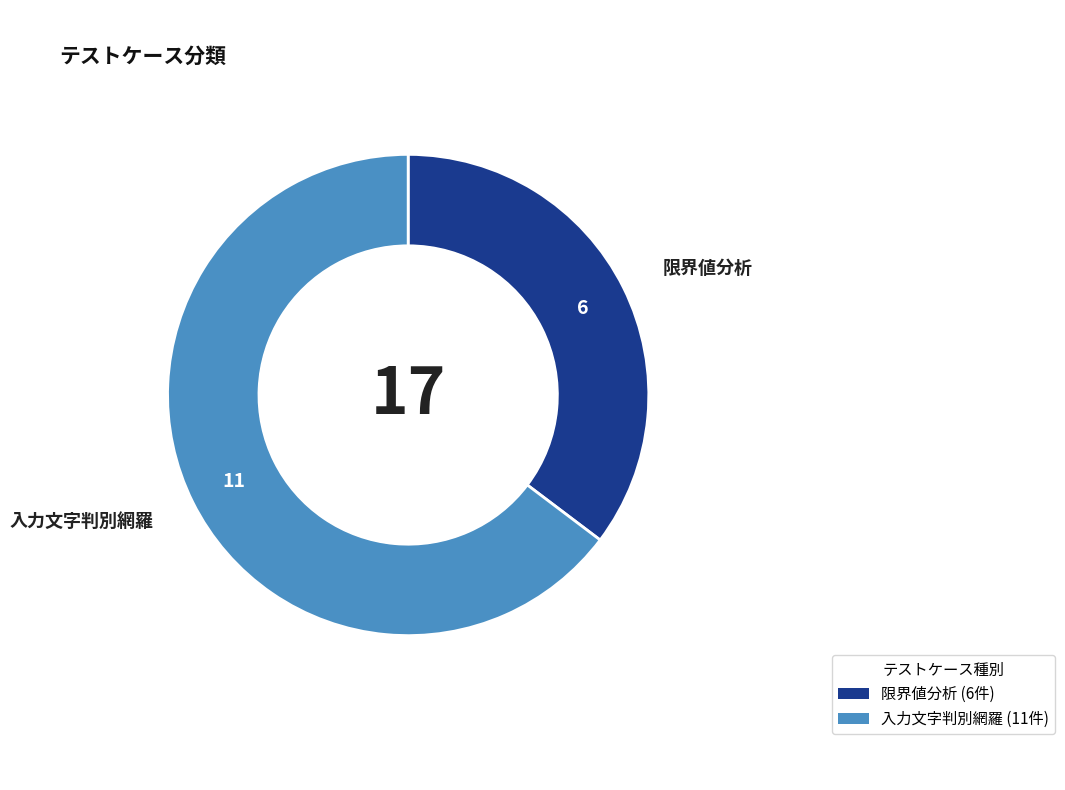

Is 限界値分析 the majority of the pie?

No